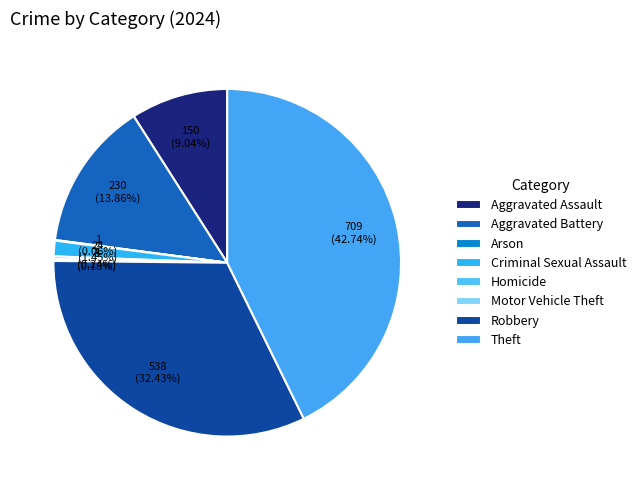

What is the smallest slice in the pie chart?

Arson